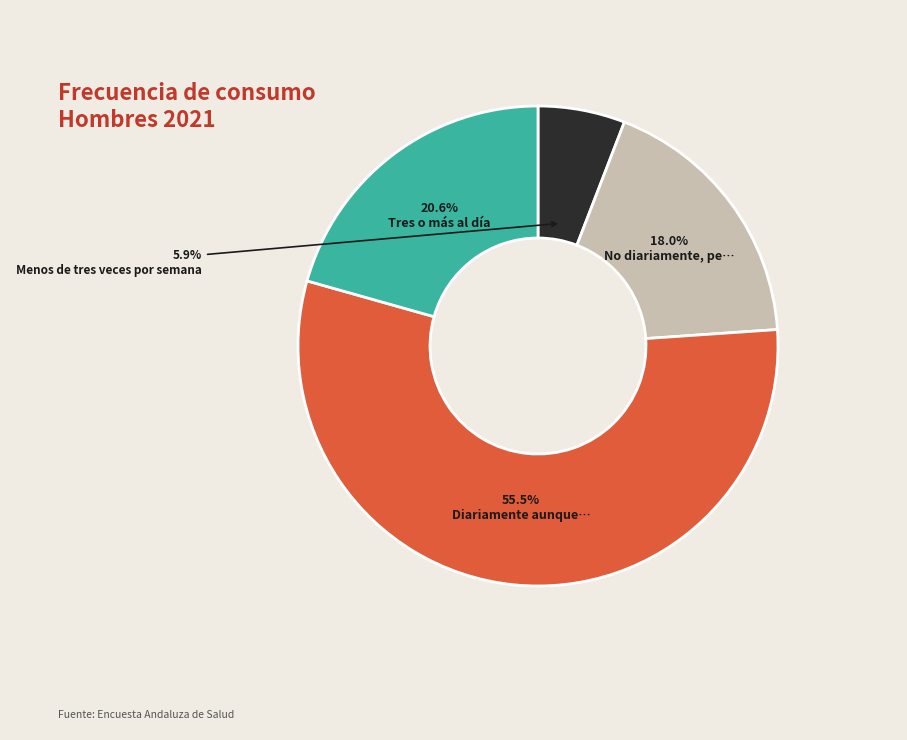

Does any single category account for the majority?

Yes